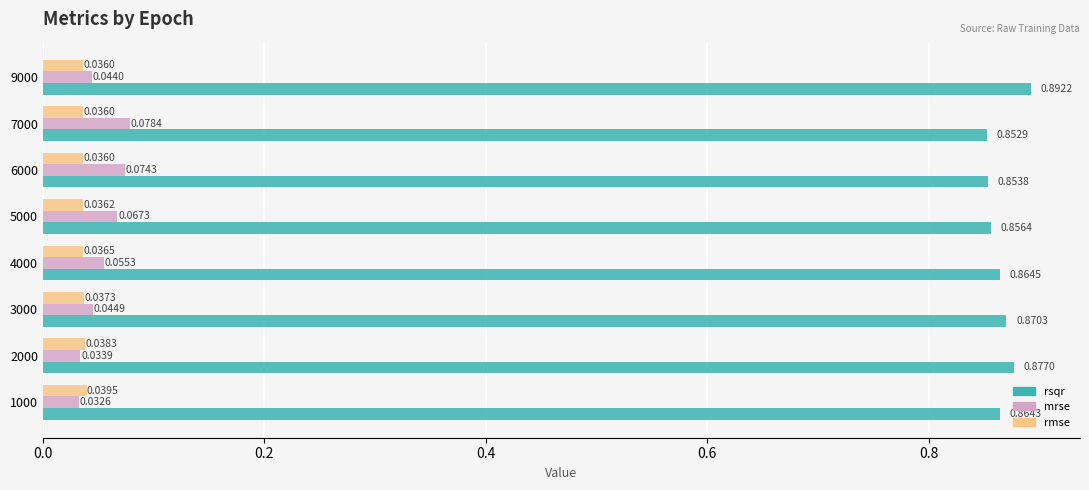

Rank the categories by mrse value from highest to lowest.

7000, 6000, 5000, 4000, 3000, 9000, 2000, 1000